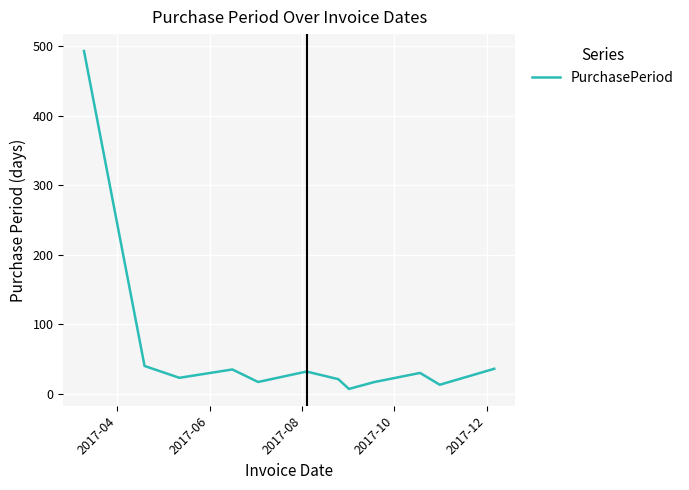

What is the maximum value shown in the chart?

493